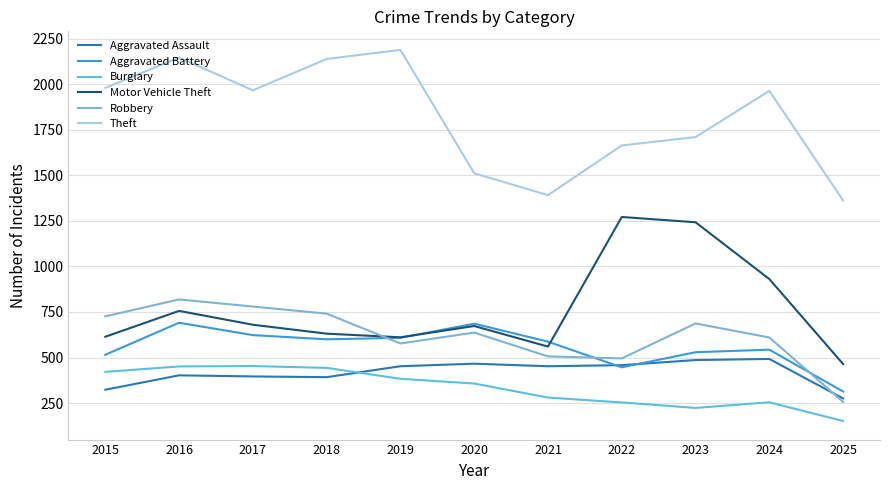

What is the highest value of the Aggravated Assault series?

492